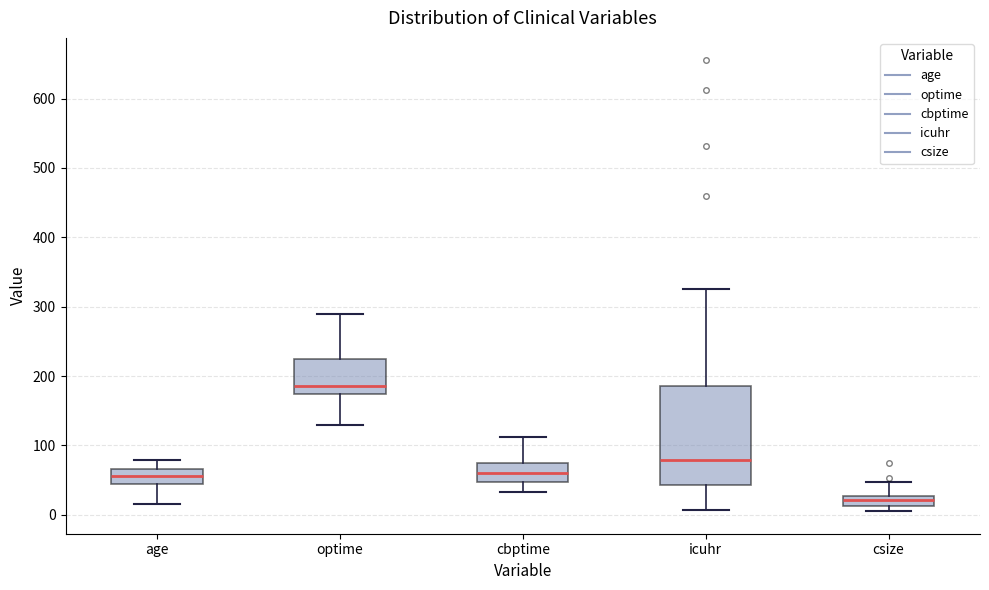

Where is the lower edge of the box for csize on the y-axis? The values are not printed on the chart, so give them approximately, as read against the axis.

10